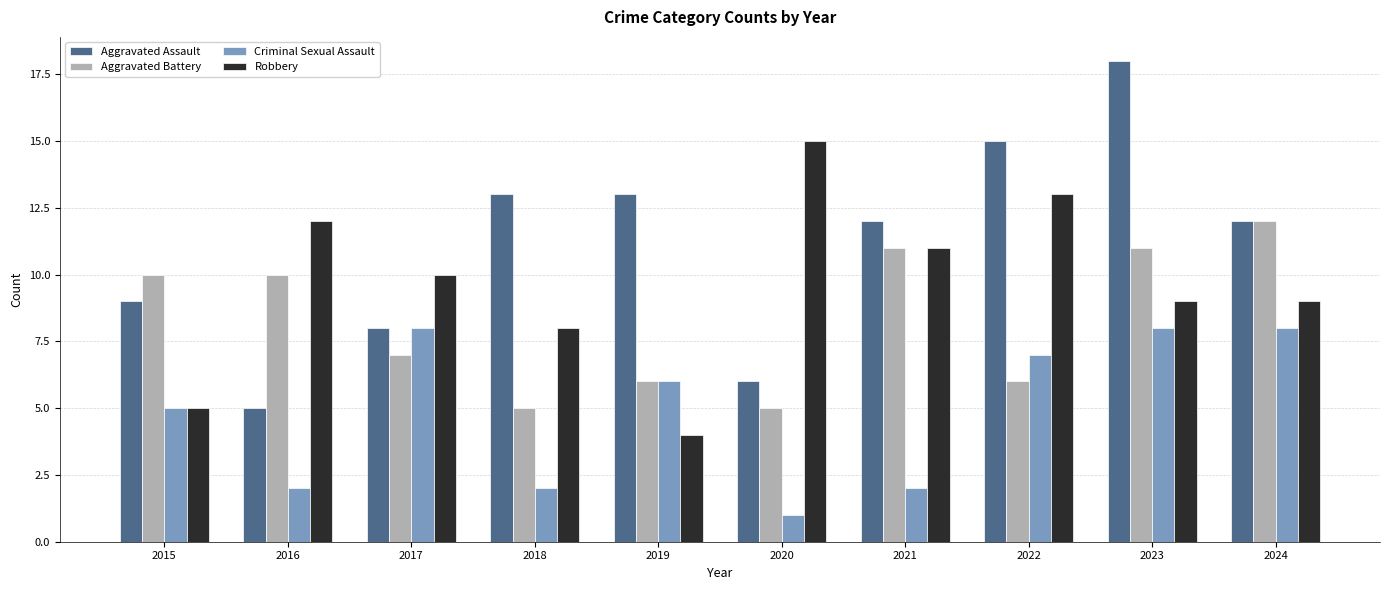

Is it true that Criminal Sexual Assault equals 7 at 2022?

True